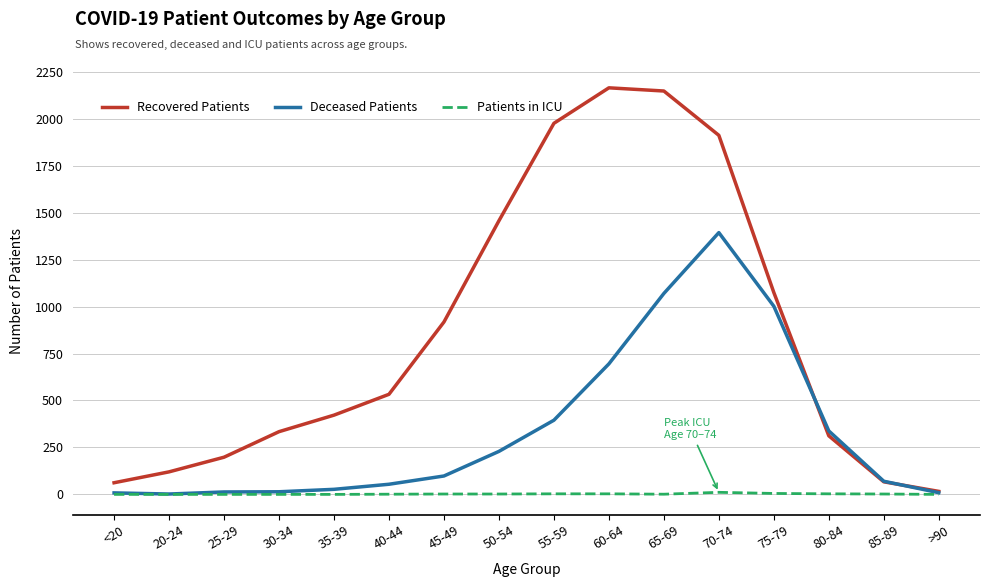

What are all the series names shown in the legend?

Recovered Patients, Deceased Patients, Patients in ICU